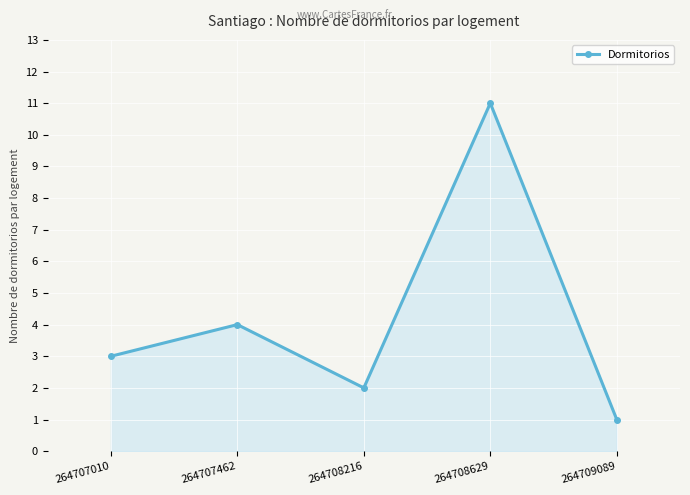

Which category has the highest value across all series?

264708629